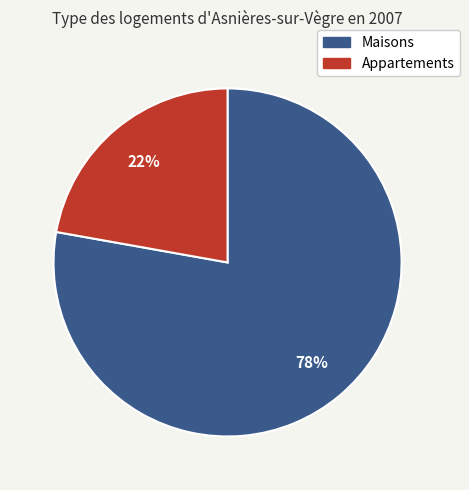

Between Maisons and Appartements, which is larger?

Maisons